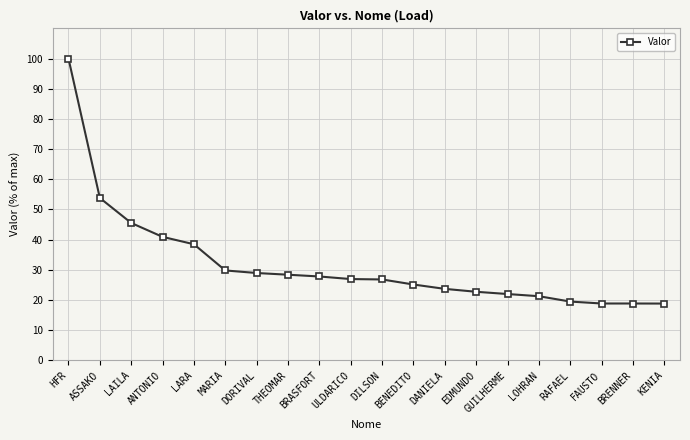

Is it true that the value at GUILHERME is 22.0?

True